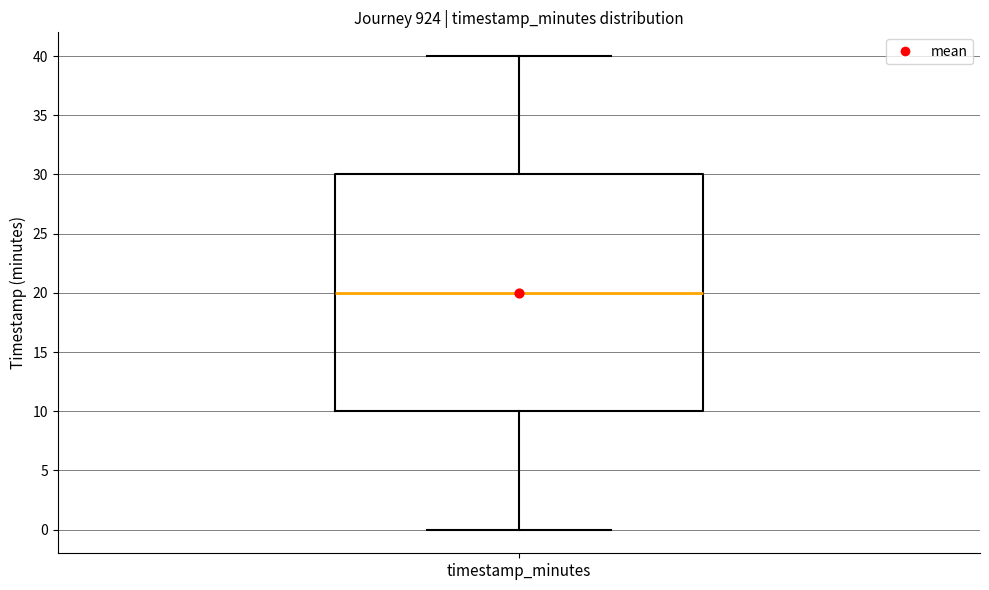

Read this box plot against the y-axis: the position of the median line, the range covered by the box, and the ends of both whiskers. The values are not printed on the chart, so give them approximately, as read against the axis.

median 20, box 10 to 30, whiskers 0 to 40